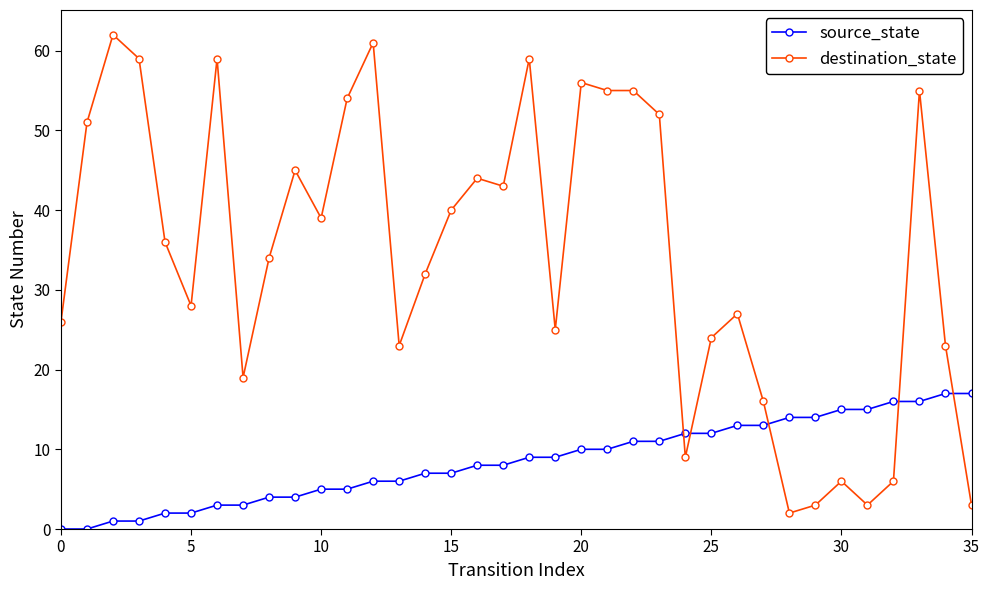

Which series ends up on top after the final intersection of source_state and destination_state?

source_state